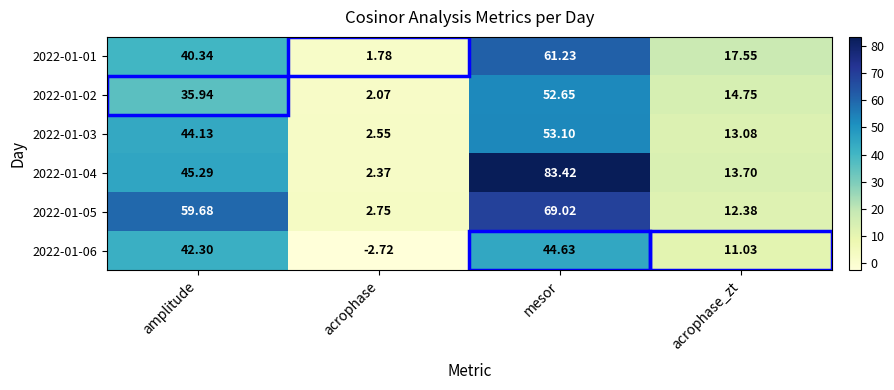

At which category does the chart reach its peak across all series?

mesor